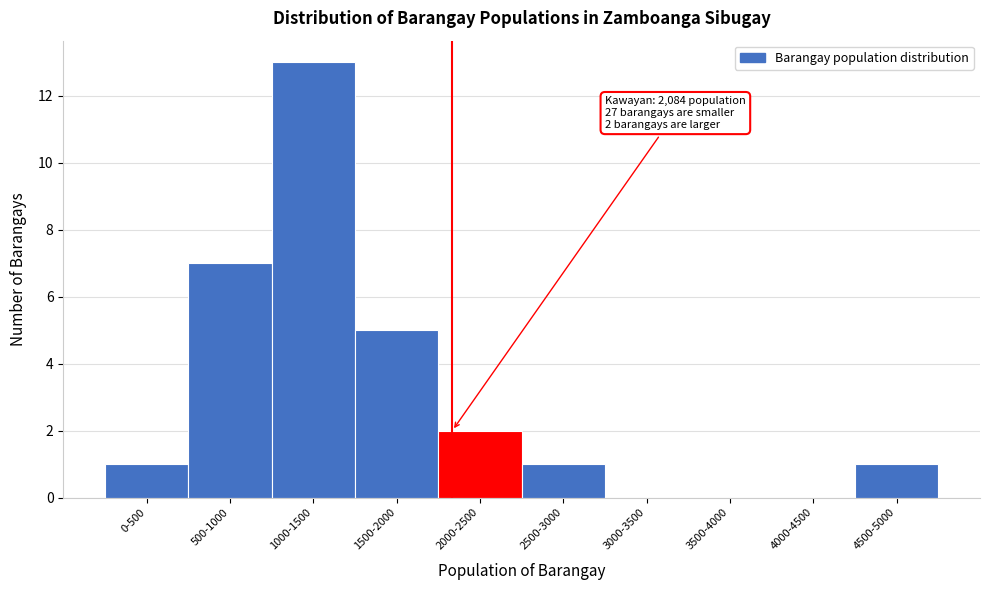

Reading left to right, what are all the values shown in this chart?

0-500=1	500-1000=7	1000-1500=13	1500-2000=5	2000-2500=2	2500-3000=1	3000-3500=0	3500-4000=0	4000-4500=0	4500-5000=1